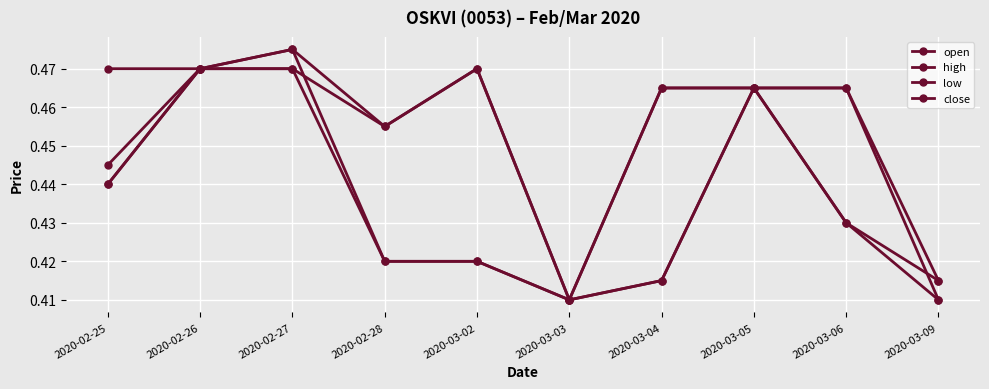

Count the number of categories in the chart.

10